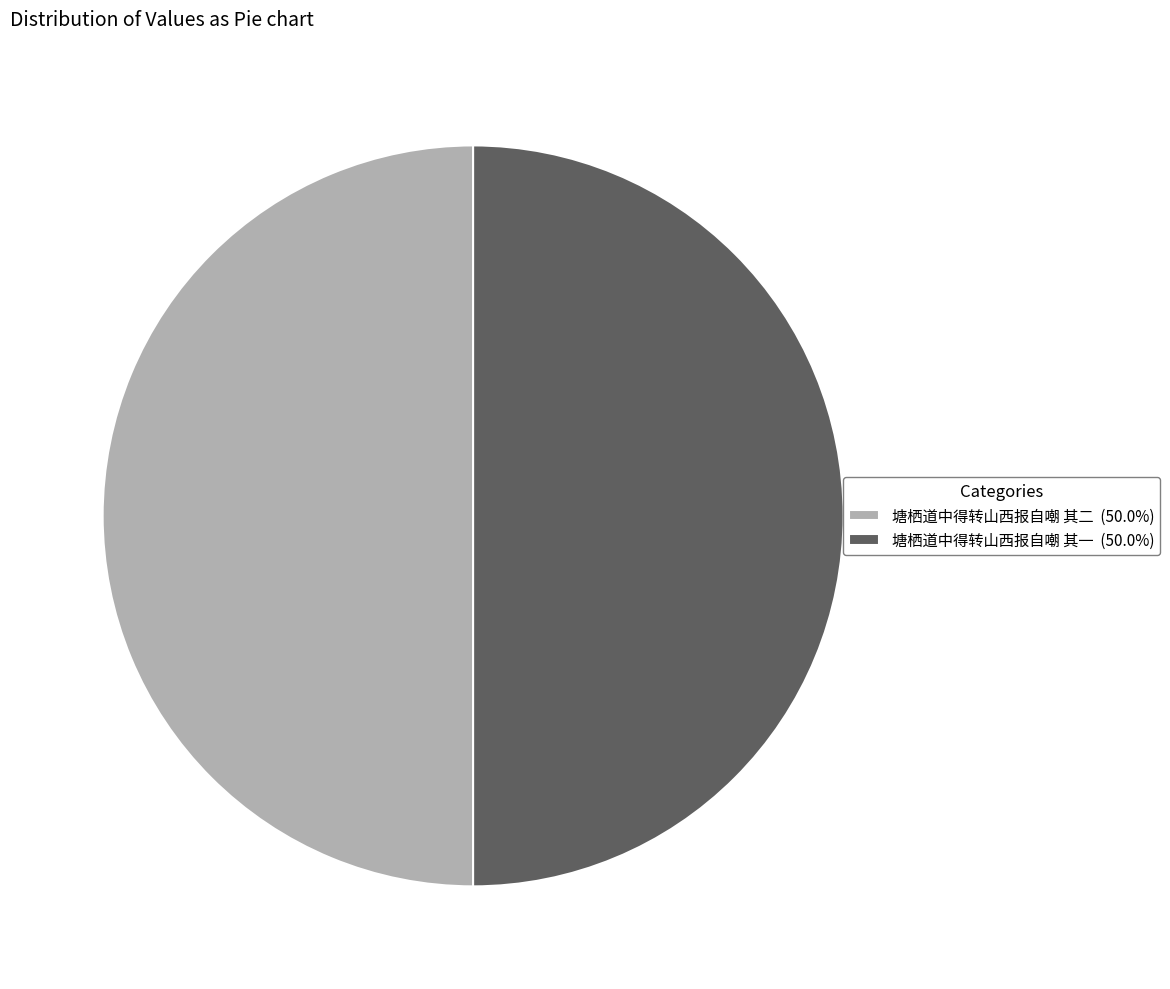

Is the sum of 塘栖道中得转山西报自嘲 其一 (50.0%) and 塘栖道中得转山西报自嘲 其二 (50.0%) greater than half?

Yes